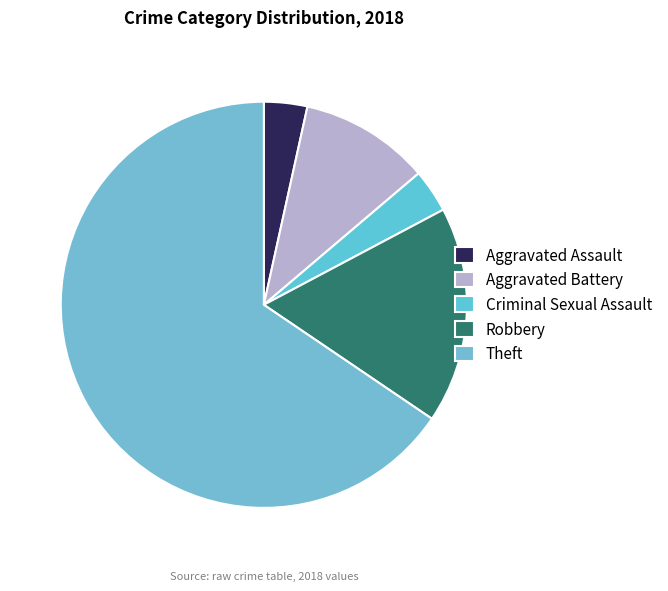

To the nearest percent, what percentage of the pie is Aggravated Battery?

10%